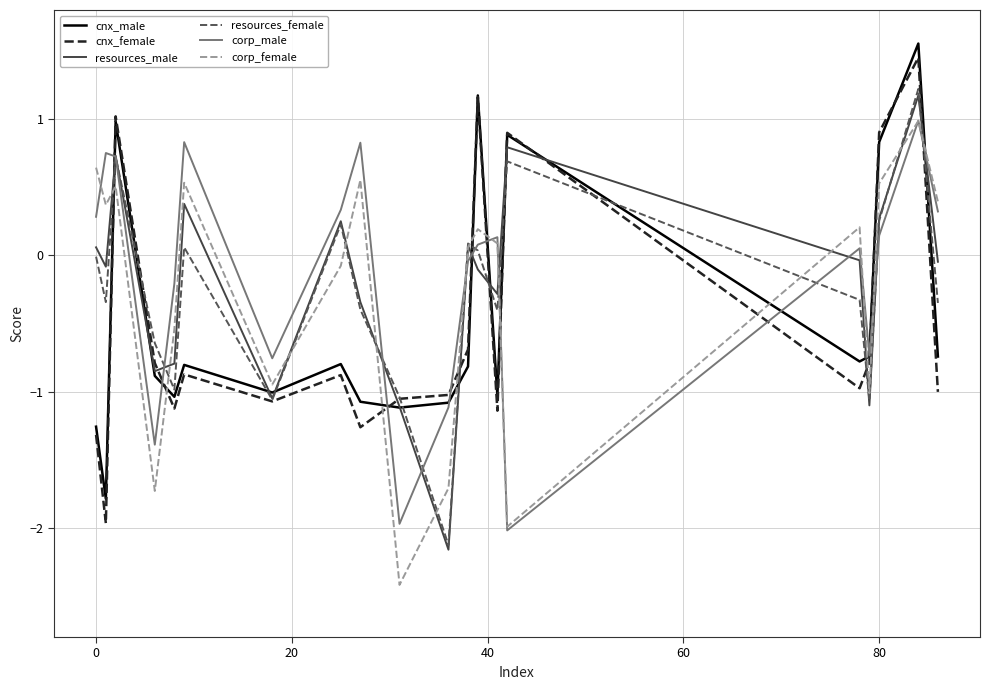

How many times do corp_female and cnx_female cross each other?

10